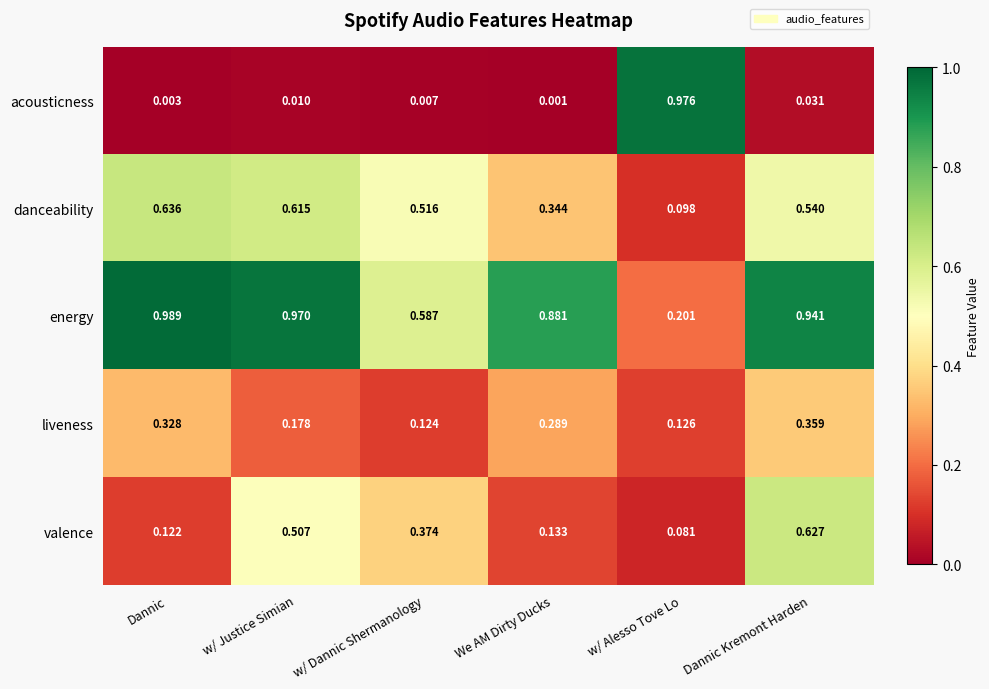

Which series has the largest total across all categories?

energy